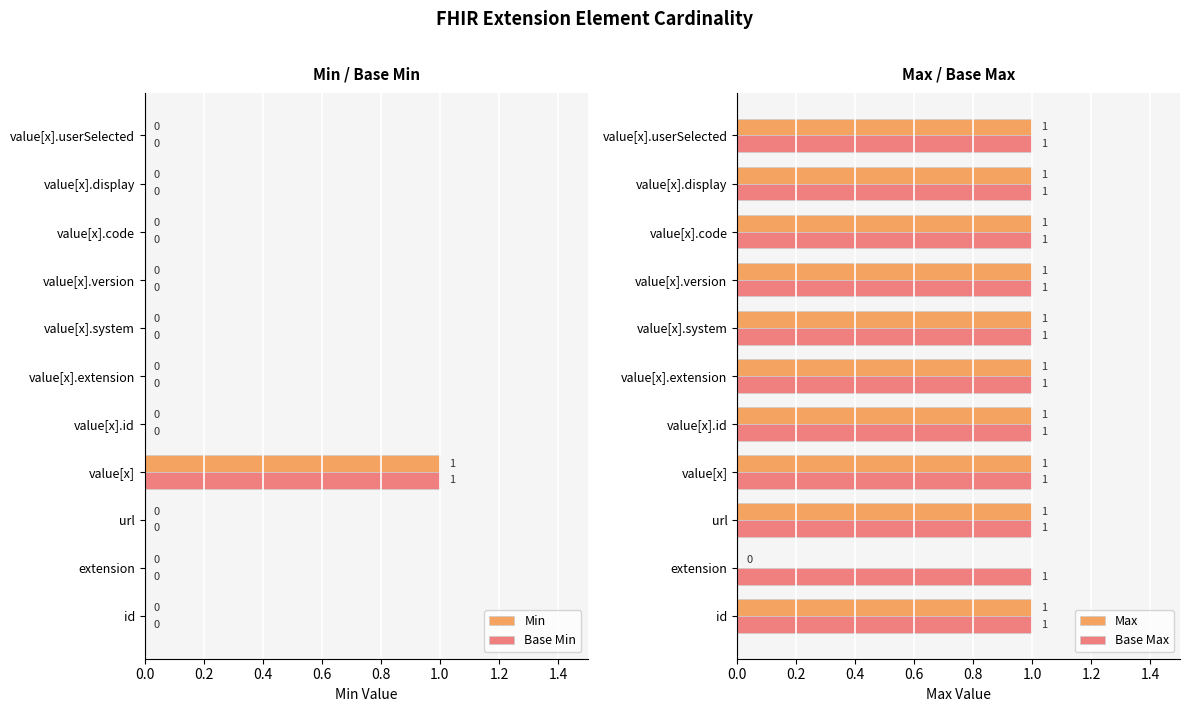

The Base Min series shows 0 at id. True or false?

True